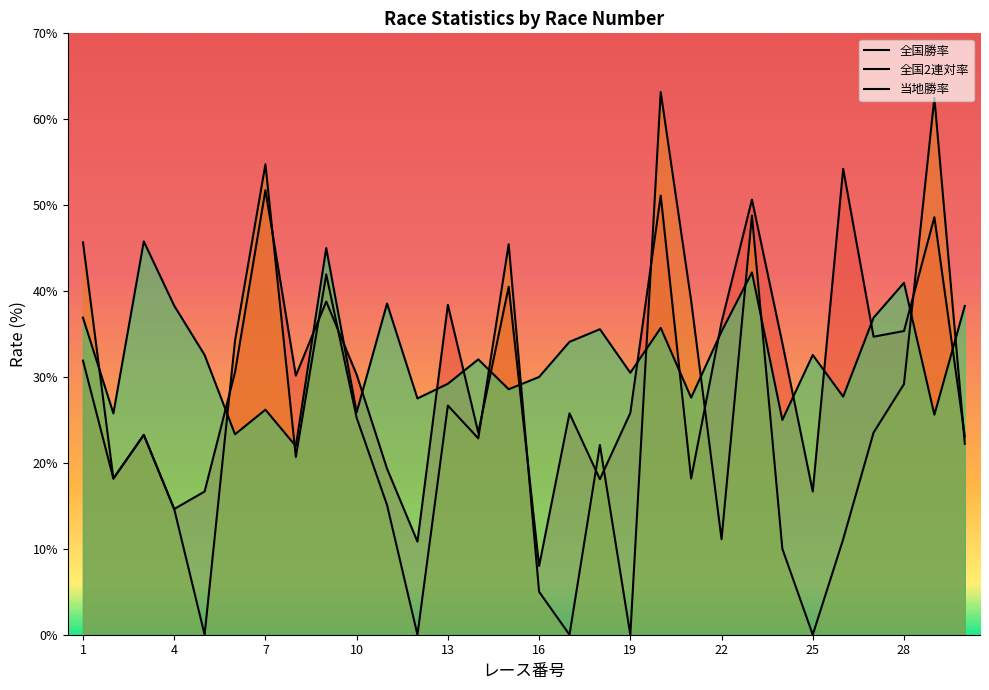

Does the chart have visible grid lines?

No